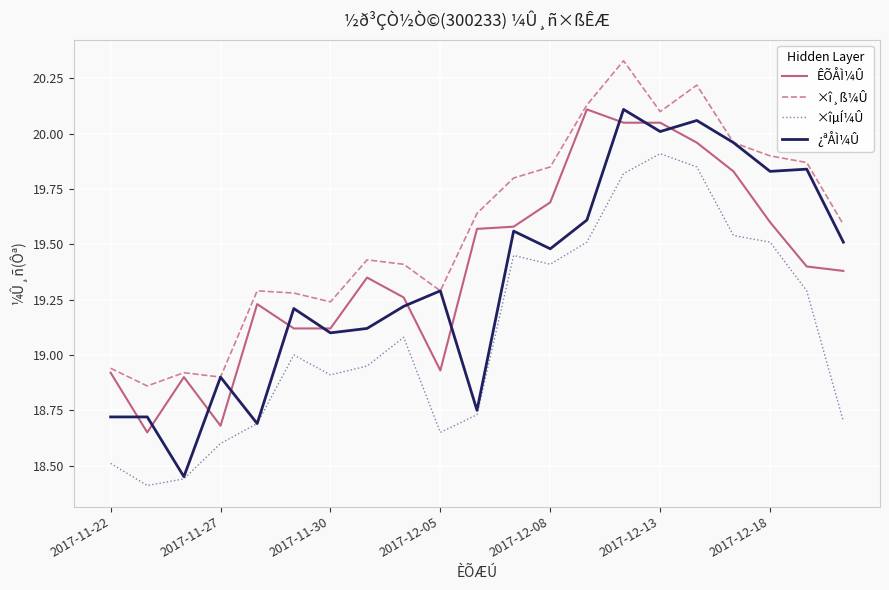

True or false: ×îµÍ¼Û and ×î¸ß¼Û cross at least once.

False